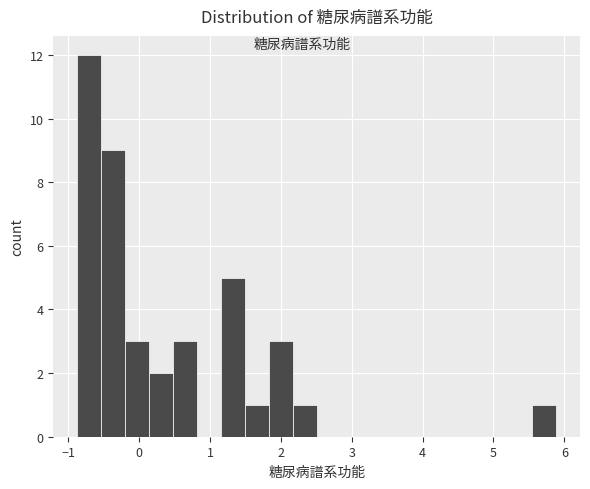

Read against the x-axis, roughly where is the centre of the tallest bar?

-0.7